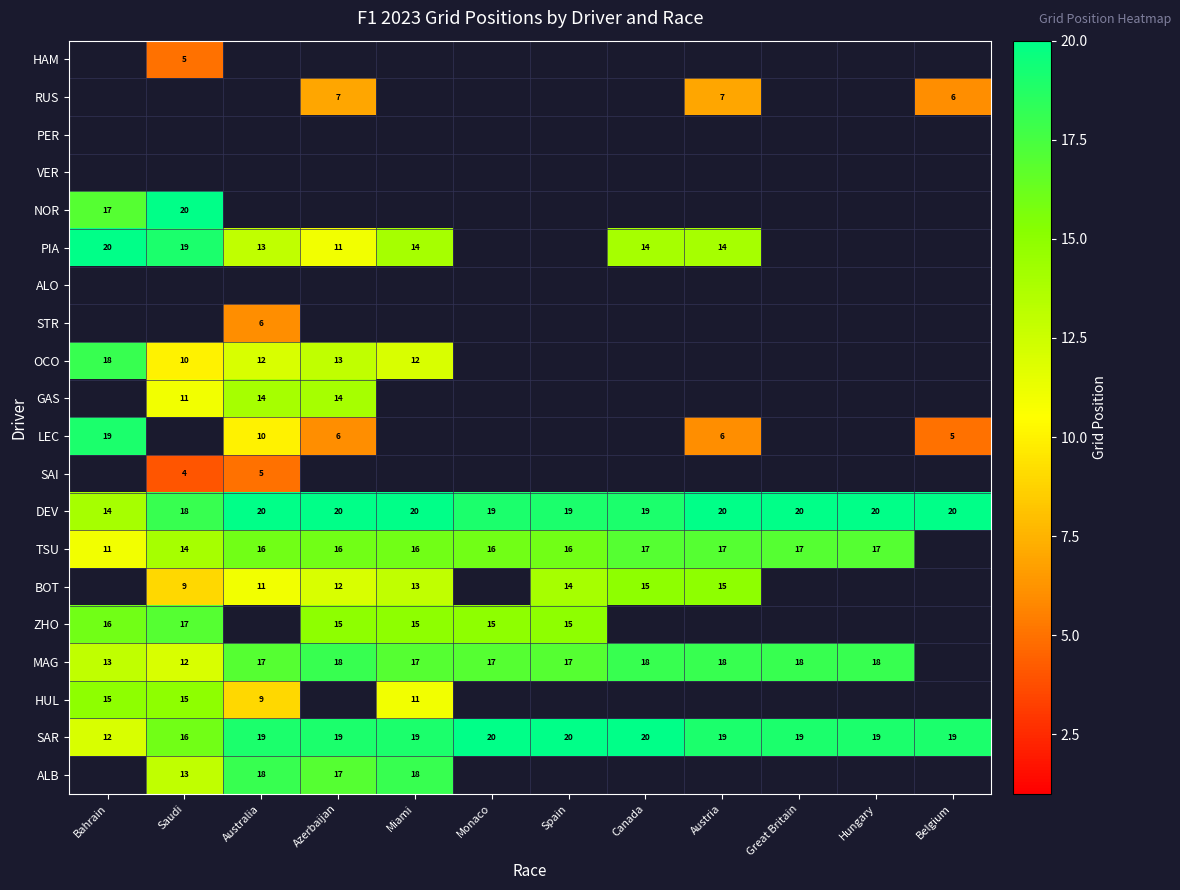

The value of PIA at Bahrain is 20. True or false?

True